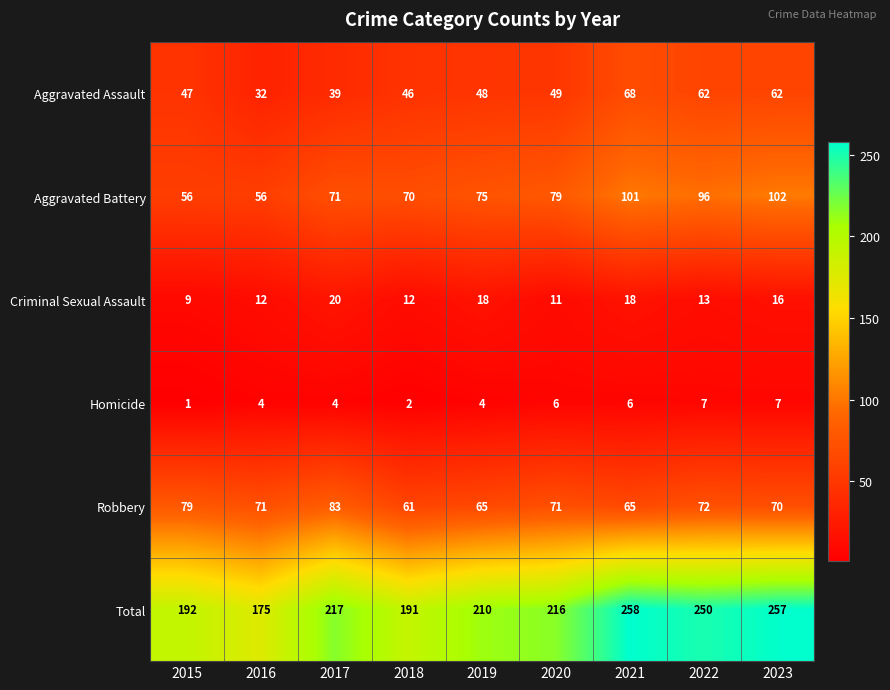

What is the sum of all Total values?

1966